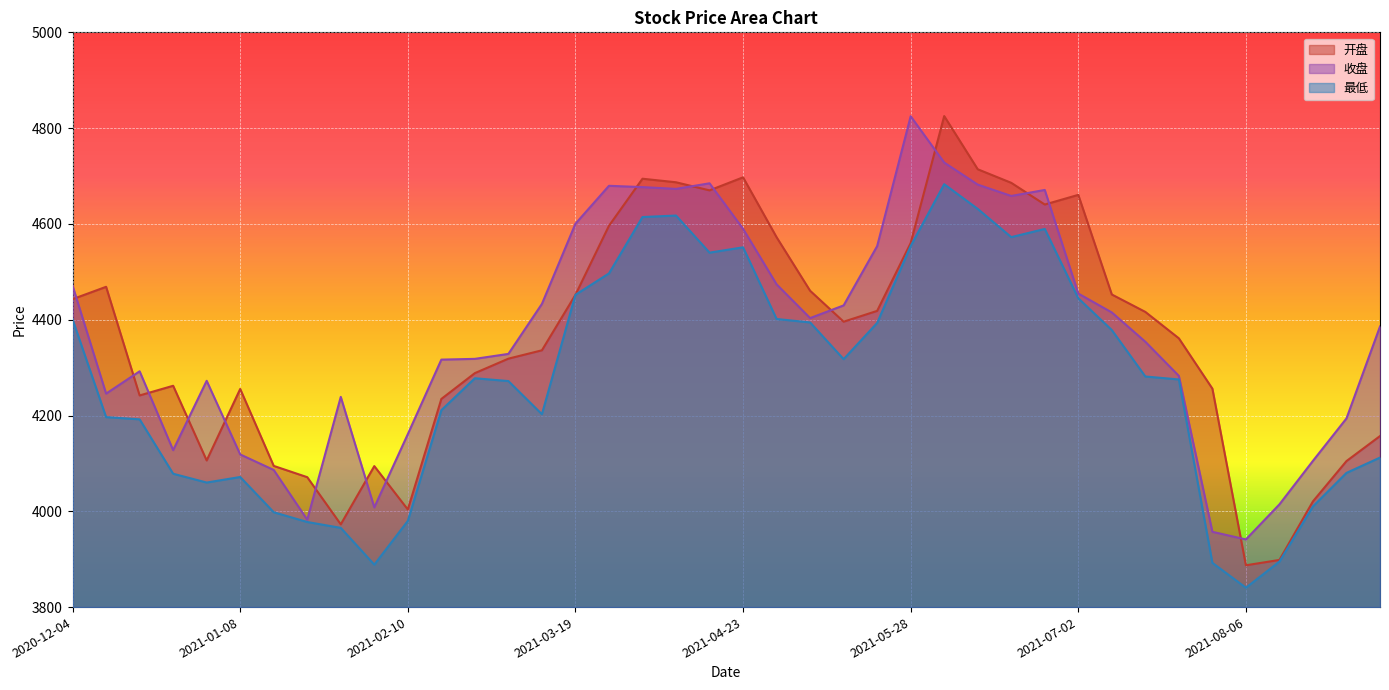

Reading left to right, what are all the values shown in this chart?

开盘: 2020-12-04=4443.0	2020-12-11=4468.7	2020-12-18=4241.9	2020-12-25=4262.1	2020-12-31=4106.1	2021-01-08=4255.4	2021-01-15=4094.8	2021-01-22=4071.2	2021-01-29=3972.8	2021-02-05=4094.3	2021-02-10=4003.7	2021-02-19=4234.6	2021-02-26=4288.5	2021-03-05=4318.7	2021-03-12=4336.1	2021-03-19=4452.0	2021-03-26=4596.1	2021-04-02=4694.4	2021-04-09=4687.0	2021-04-16=4670.0	2021-04-23=4697.3	2021-04-30=4572.3	2021-05-07=4460.5	2021-05-14=4395.9	2021-05-21=4418.4	2021-05-28=4560.1	2021-06-04=4825.2	2021-06-11=4714.1	2021-06-18=4685.8	2021-06-25=4640.5	2021-07-02=4660.6	2021-07-09=4452.6	2021-07-16=4416.3	2021-07-23=4361.1	2021-07-30=4256.1	2021-08-06=3887.3	2021-08-13=3898.4	2021-08-20=4020.8	2021-08-27=4104.9	2021-09-03=4157.1
收盘: 2020-12-04=4470.9	2020-12-11=4245.7	2020-12-18=4292.3	2020-12-25=4127.7	2020-12-31=4272.4	2021-01-08=4118.7	2021-01-15=4086.3	2021-01-22=3982.4	2021-01-29=4238.9	2021-02-05=4008.2	2021-02-10=4161.1	2021-02-19=4316.7	2021-02-26=4318.3	2021-03-05=4328.6	2021-03-12=4433.0	2021-03-19=4600.4	2021-03-26=4679.6	2021-04-02=4676.9	2021-04-09=4673.1	2021-04-16=4684.8	2021-04-23=4589.8	2021-04-30=4473.9	2021-05-07=4403.4	2021-05-14=4429.9	2021-05-21=4553.6	2021-05-28=4824.8	2021-06-04=4728.1	2021-06-11=4682.1	2021-06-18=4658.4	2021-06-25=4670.9	2021-07-02=4454.6	2021-07-09=4415.2	2021-07-16=4354.0	2021-07-23=4282.7	2021-07-30=3957.2	2021-08-06=3941.3	2021-08-13=4014.5	2021-08-20=4105.4	2021-08-27=4194.0	2021-09-03=4385.8
最低: 2020-12-04=4400.6	2020-12-11=4196.7	2020-12-18=4192.0	2020-12-25=4078.4	2020-12-31=4060.0	2021-01-08=4071.6	2021-01-15=3998.1	2021-01-22=3977.7	2021-01-29=3965.4	2021-02-05=3888.6	2021-02-10=3979.9	2021-02-19=4211.1	2021-02-26=4277.8	2021-03-05=4271.9	2021-03-12=4202.7	2021-03-19=4452.0	2021-03-26=4496.6	2021-04-02=4614.4	2021-04-09=4617.5	2021-04-16=4540.0	2021-04-23=4551.1	2021-04-30=4401.5	2021-05-07=4394.4	2021-05-14=4317.6	2021-05-21=4393.3	2021-05-28=4553.9	2021-06-04=4682.9	2021-06-11=4631.4	2021-06-18=4572.4	2021-06-25=4589.5	2021-07-02=4444.7	2021-07-09=4378.4	2021-07-16=4281.5	2021-07-23=4275.2	2021-07-30=3892.4	2021-08-06=3840.4	2021-08-13=3895.0	2021-08-20=4010.2	2021-08-27=4080.2	2021-09-03=4112.1